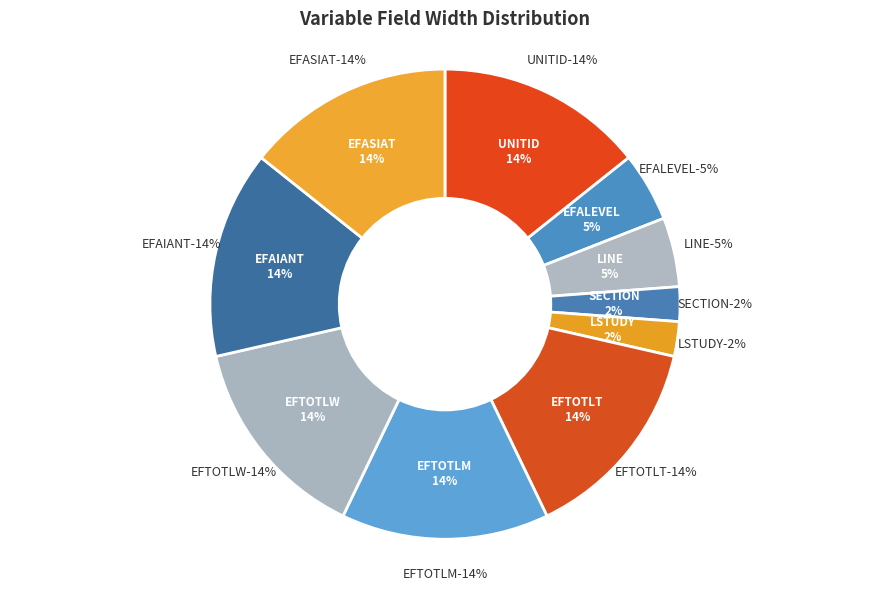

To the nearest percent, what portion does EFTOTLM (N,6) represent?

14%